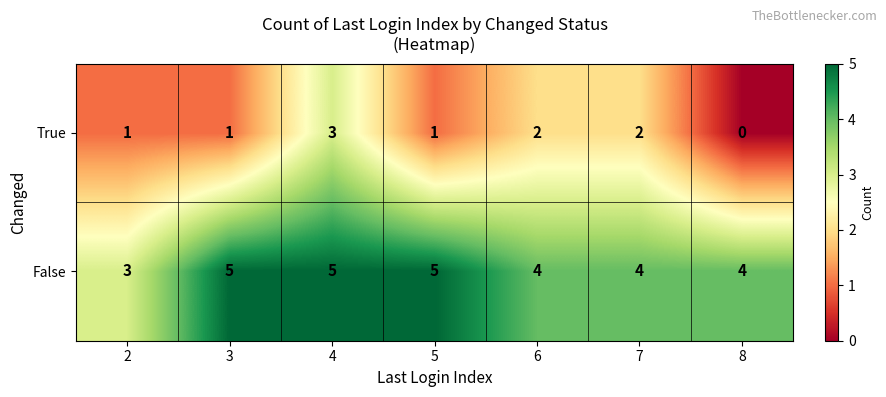

What is the average value of the False series?

4